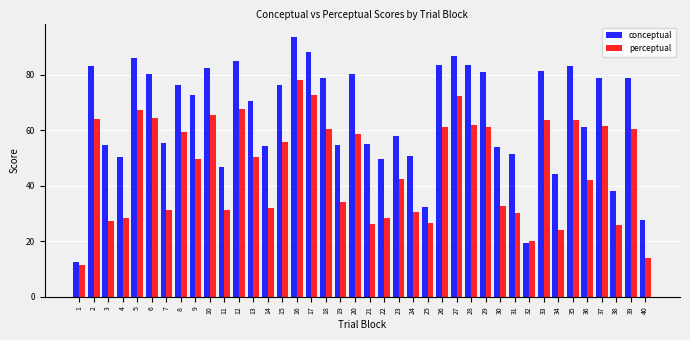

What is the difference between the second highest and second lowest values in the perceptual series?

58.8